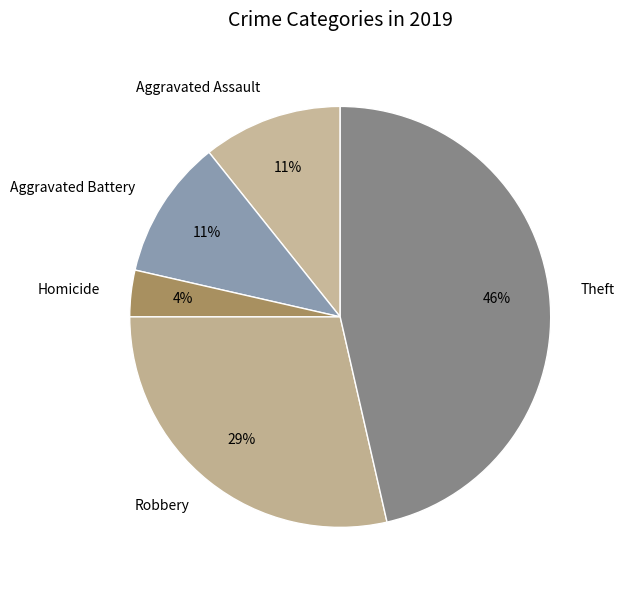

Count the number of slices in the pie.

5